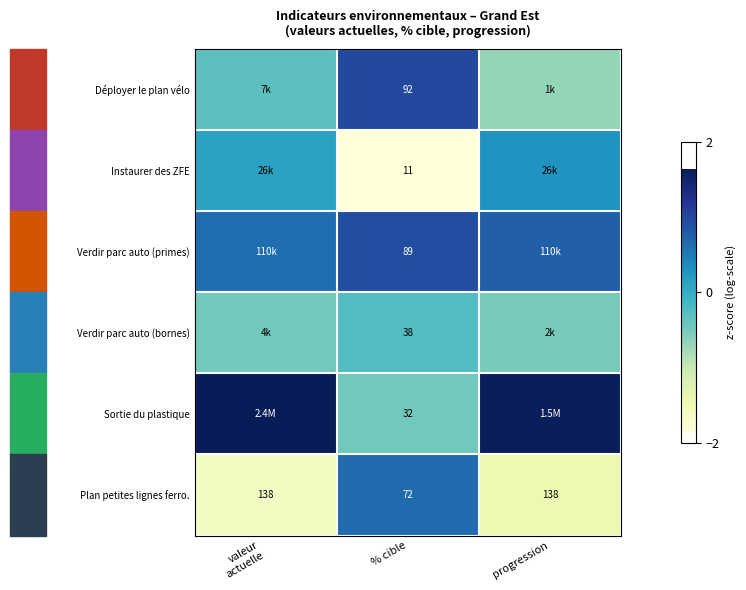

Is the value of Plan petites lignes ferro. at % cible greater than the value of Verdir parc auto (primes) at % cible?

No